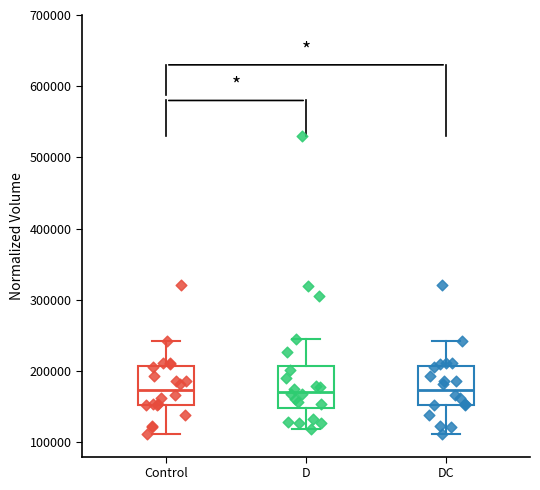

Reading left to right, transcribe this box plot: for each box, give where its median line is, the range the box spans, and where its two whiskers end, as read against the y-axis. The values are not printed on the chart, so give them approximately, as read against the axis.

Control: median 170000, box 150000 to 210000, whiskers 110000 to 240000
D: median 170000, box 150000 to 210000, whiskers 120000 to 240000
DC: median 170000, box 150000 to 210000, whiskers 110000 to 240000